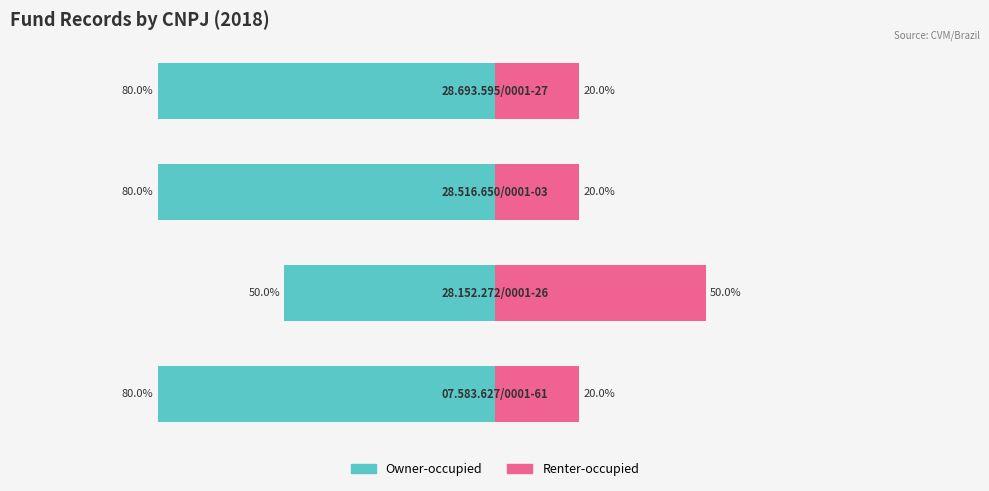

The Renter-occupied series shows 27 at 0. True or false?

False